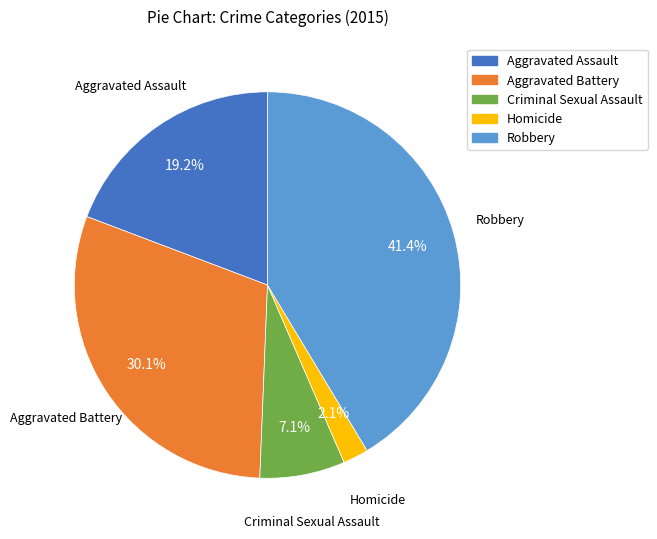

Count the number of slices in the pie.

5